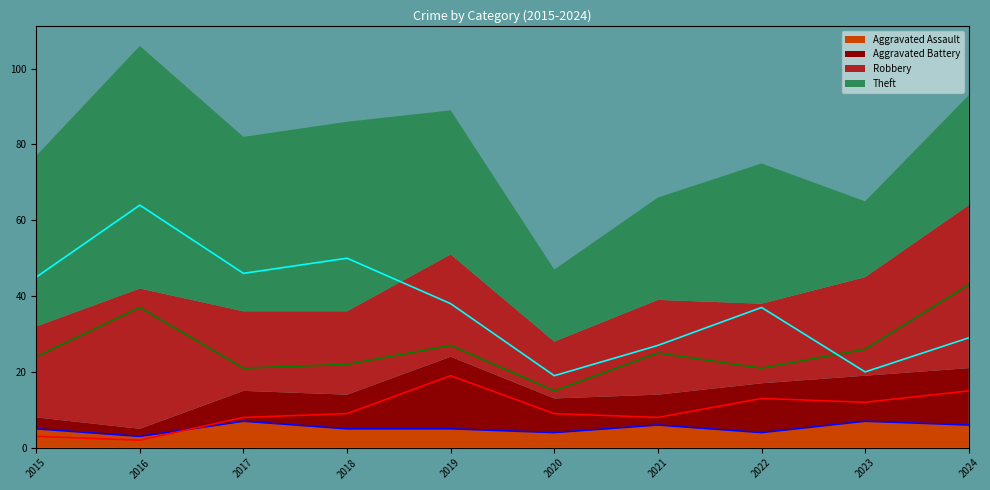

True or false: Theft and Aggravated Battery intersect in this chart.

False